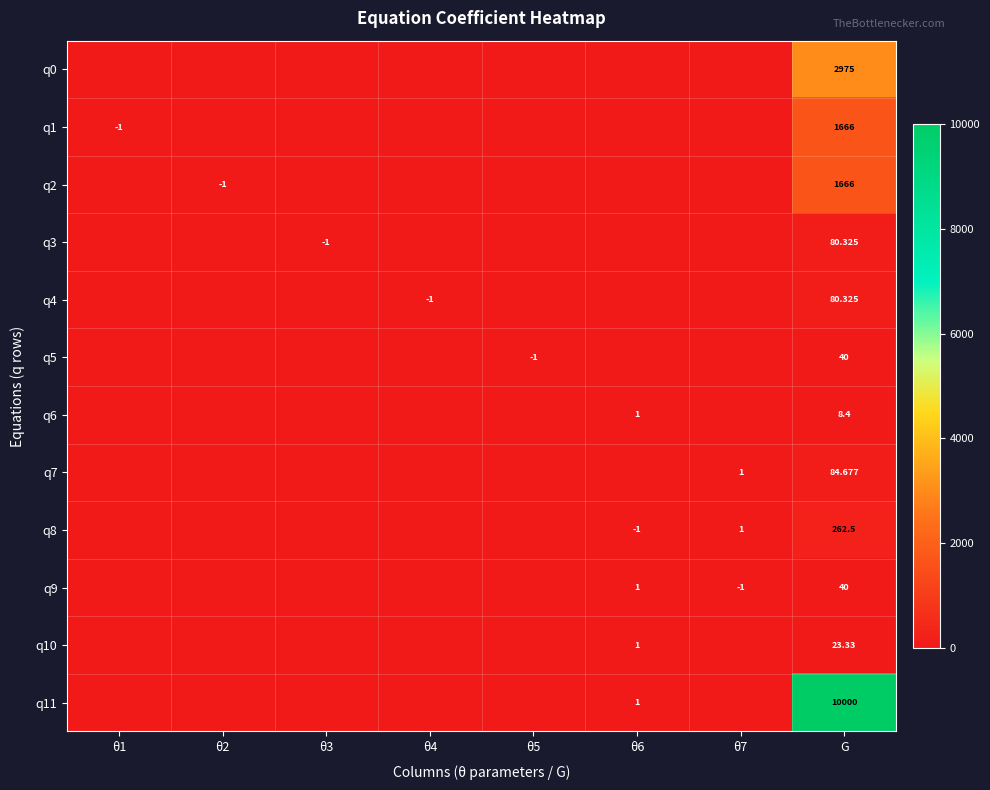

Which has a higher value, θ2 or θ1?

θ2